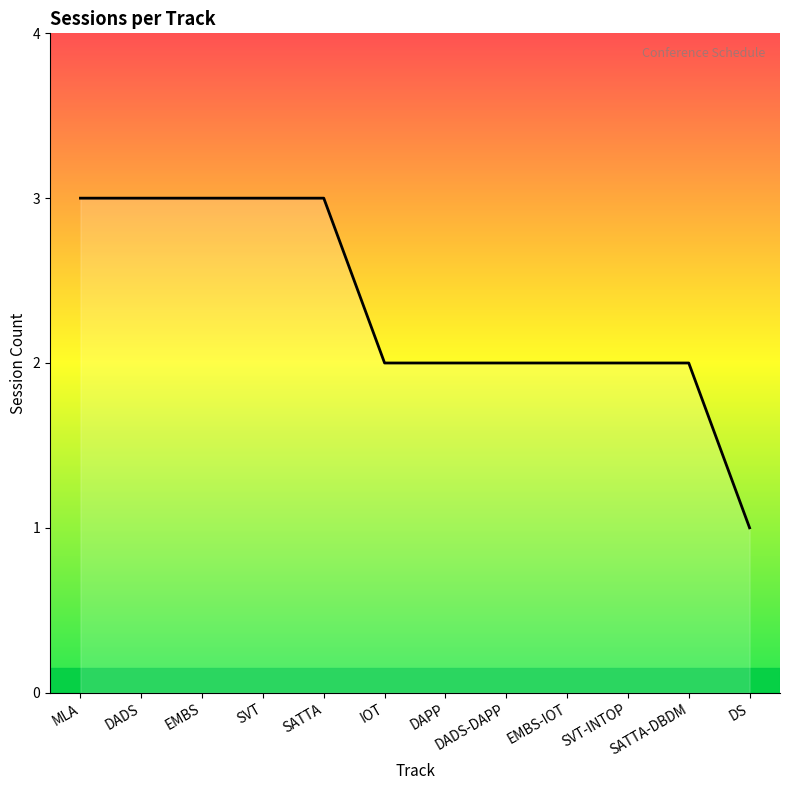

Reading left to right, extract all data points from this chart.

MLA=3	DADS=3	EMBS=3	SVT=3	SATTA=3	IOT=2	DAPP=2	DADS-DAPP=2	EMBS-IOT=2	SVT-INTOP=2	SATTA-DBDM=2	DS=1